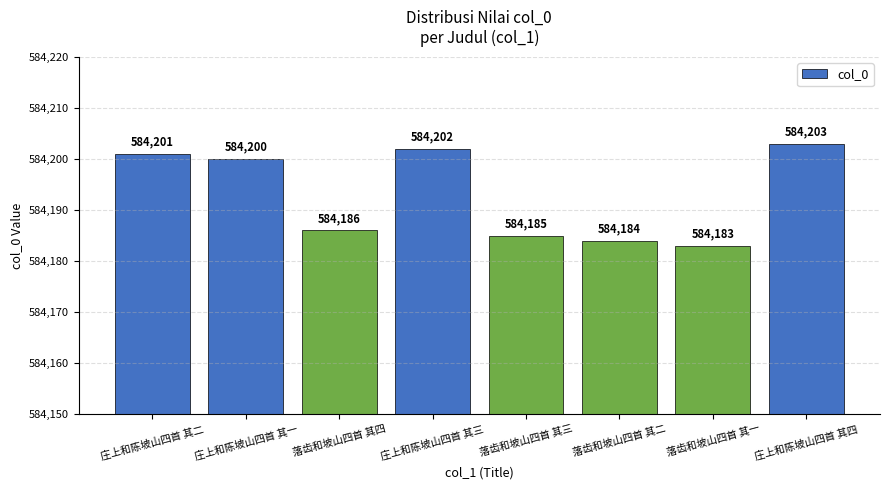

What is the change in value from 落齿和坡山四首 其四 to 落齿和坡山四首 其一?

-3